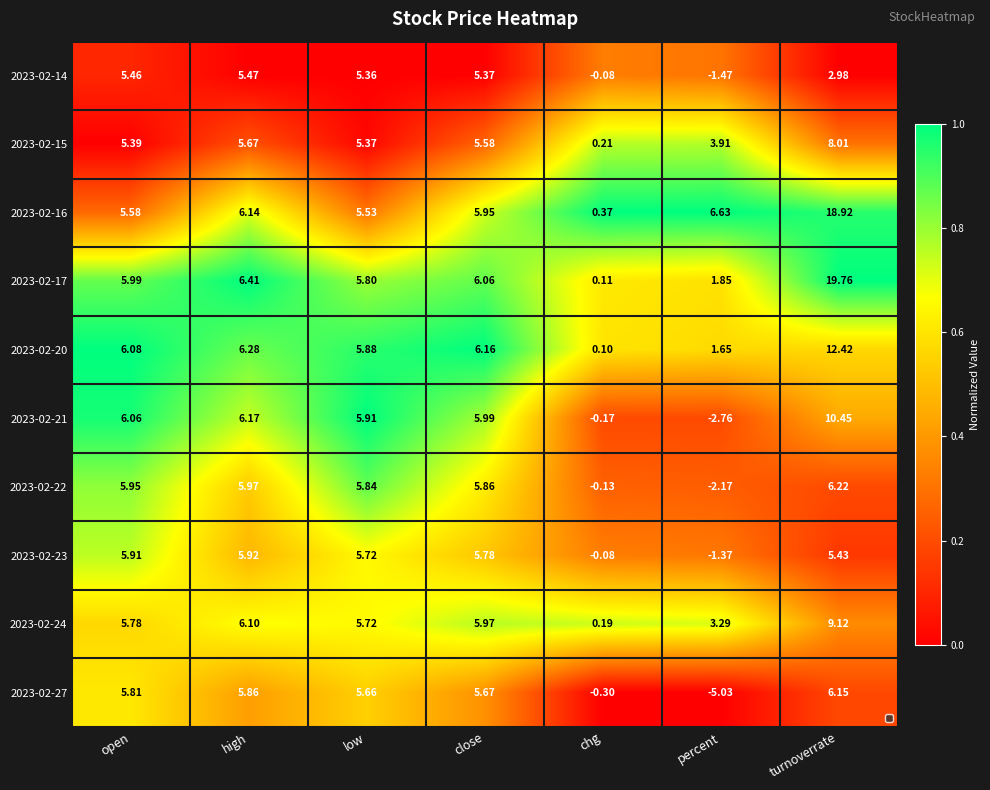

At which label is 2023-02-24 closest to 4?

percent